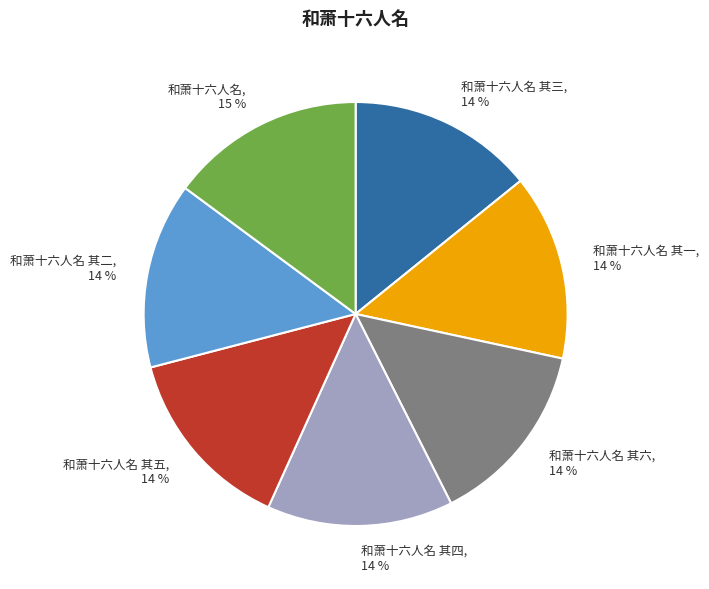

Is it true that 和萧十六人名 其二 is 4% of the pie?

False